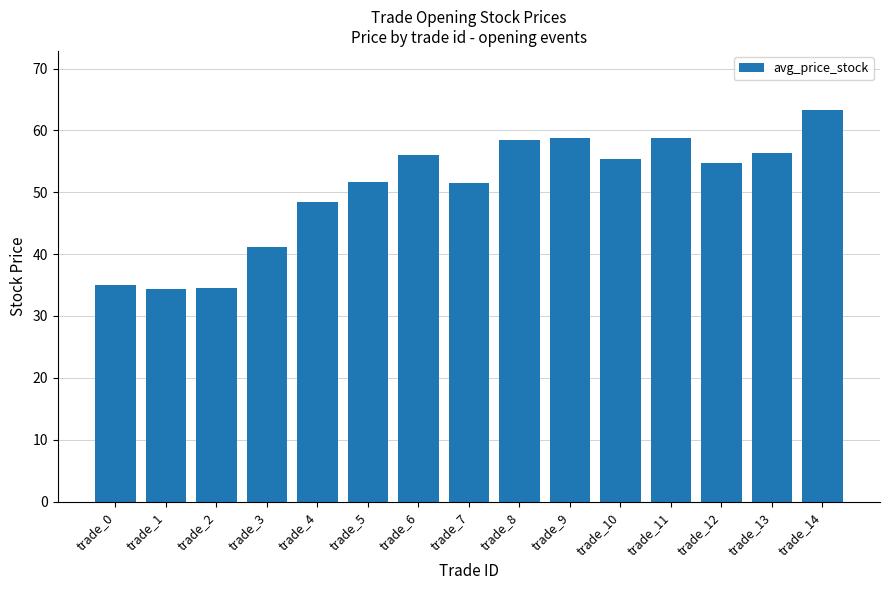

What is the value of the 5th bar from the left?

48.4